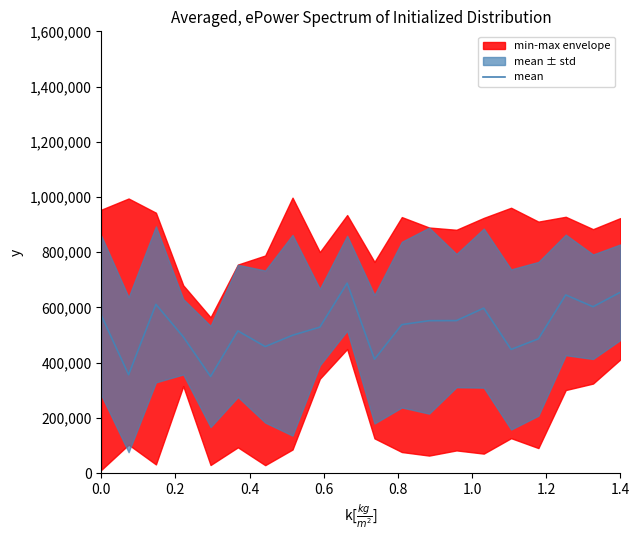

What is the maximum value for mean?

688058.9